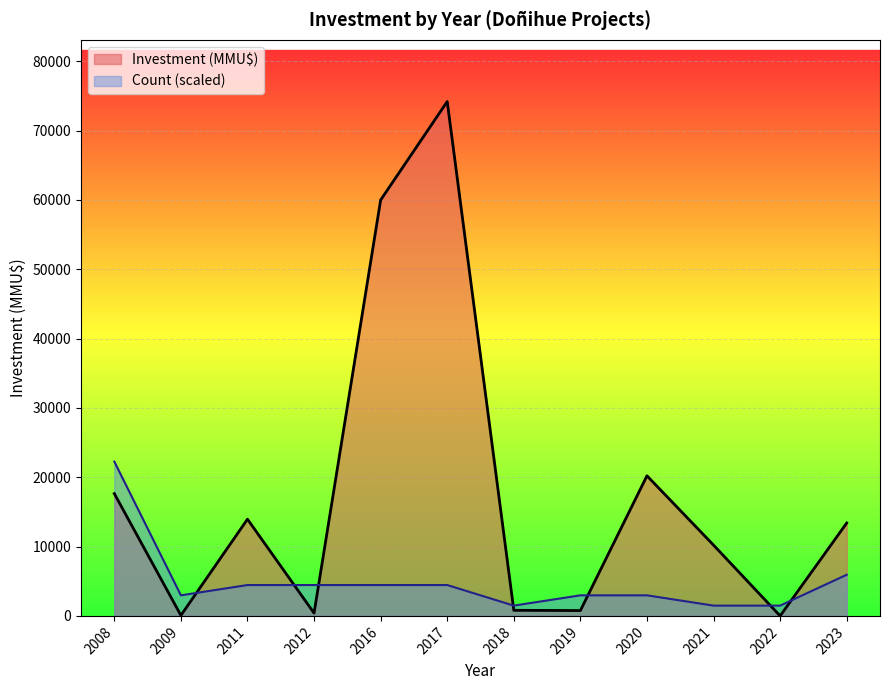

Is the value of Investment (MMU$) at 2017 greater than the value of Count (scaled) at 2017?

Yes